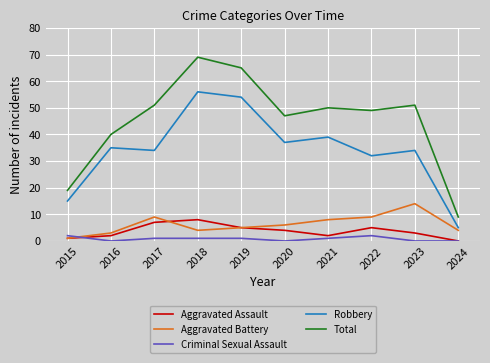

At which label does Robbery reach its peak?

2018